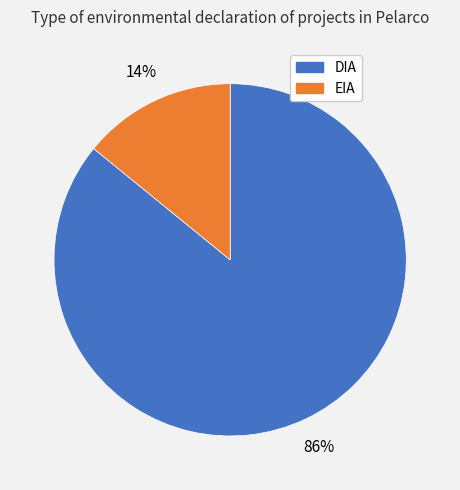

Is the sum of DIA and EIA greater than half?

Yes